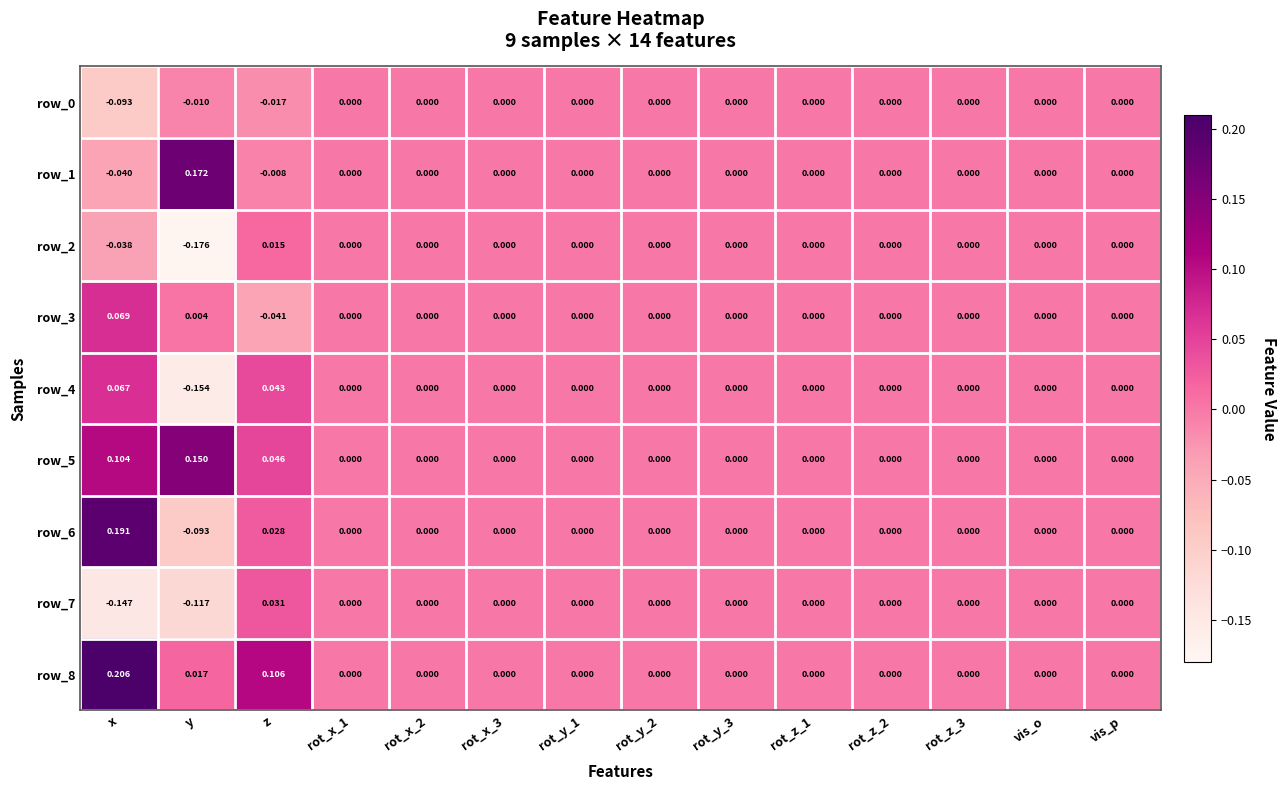

At which label does row_3 reach its minimum?

z